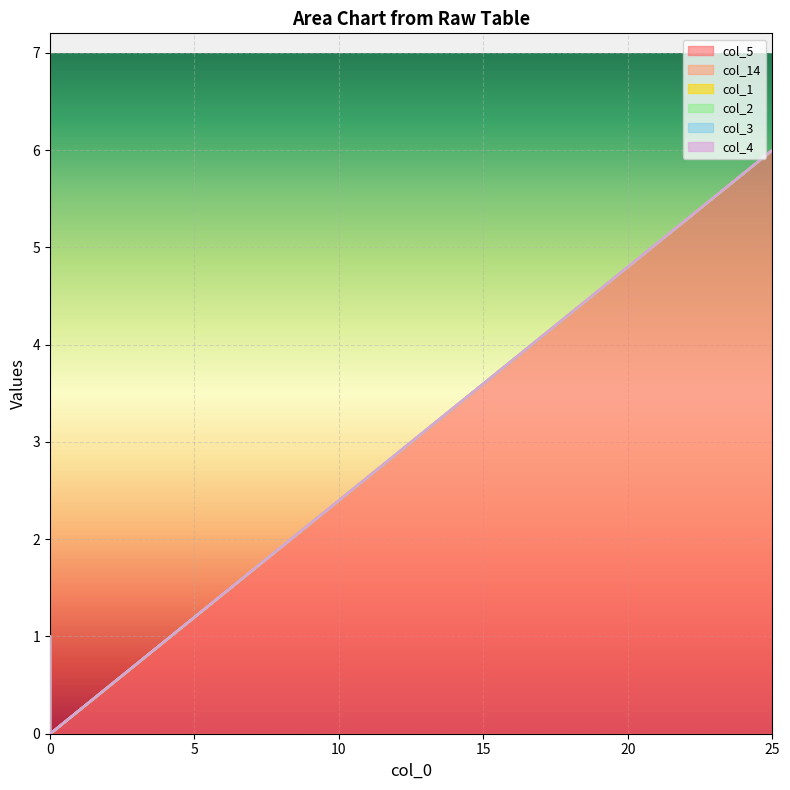

How many lines are shown in the chart?

6